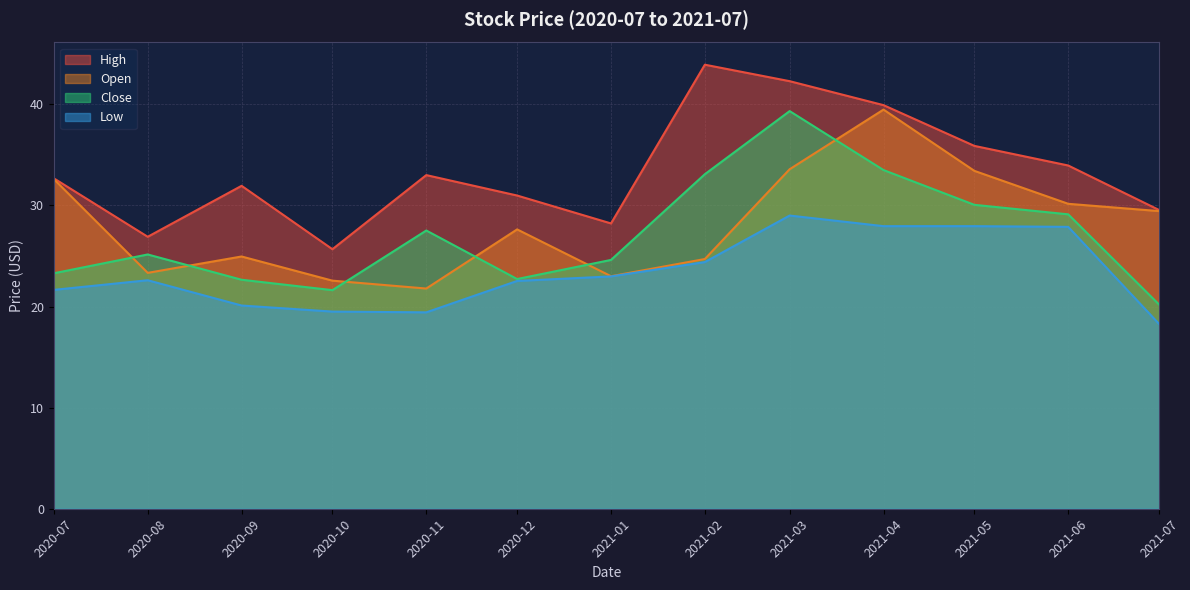

What is the total value across all series at 2020-12?

103.9